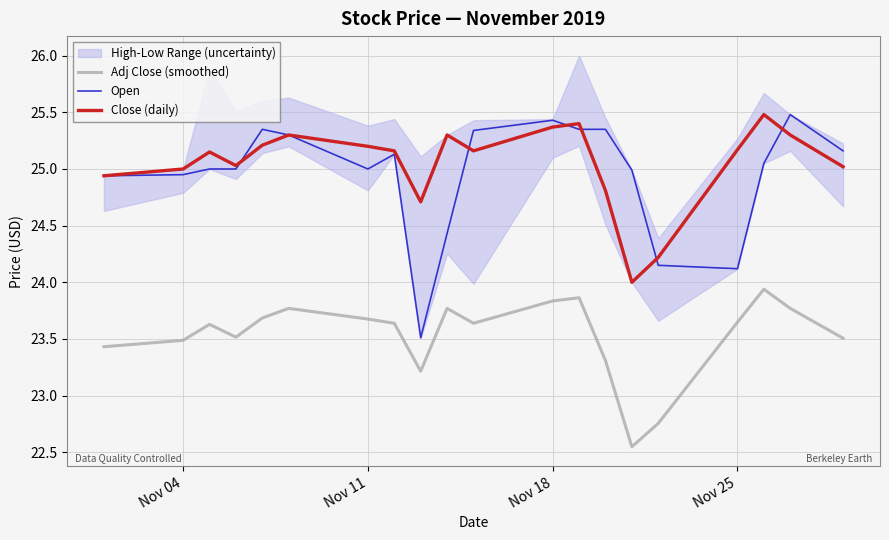

True or false: Close (daily) and Adj Close (smoothed) cross at least once.

False